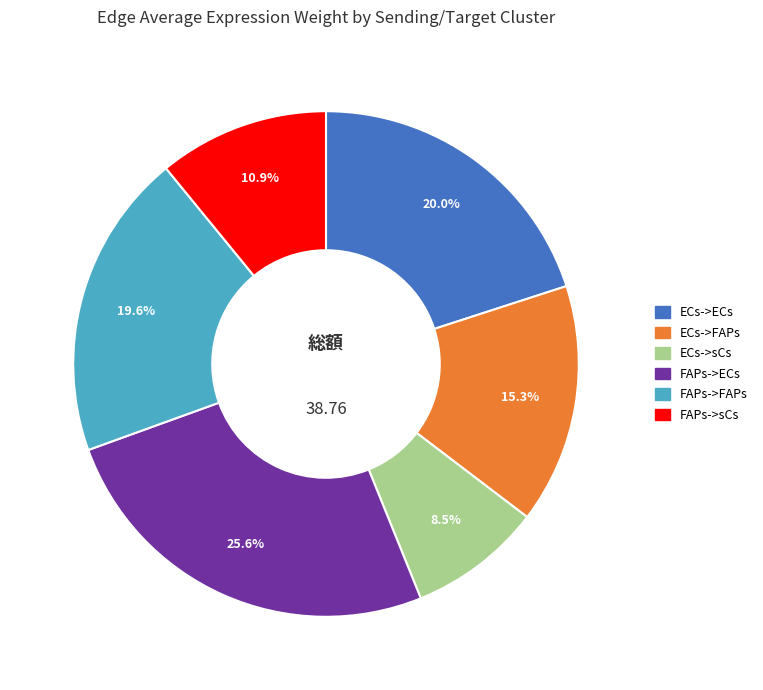

What percentage is the ECs->ECs slice, to the nearest percent?

20%